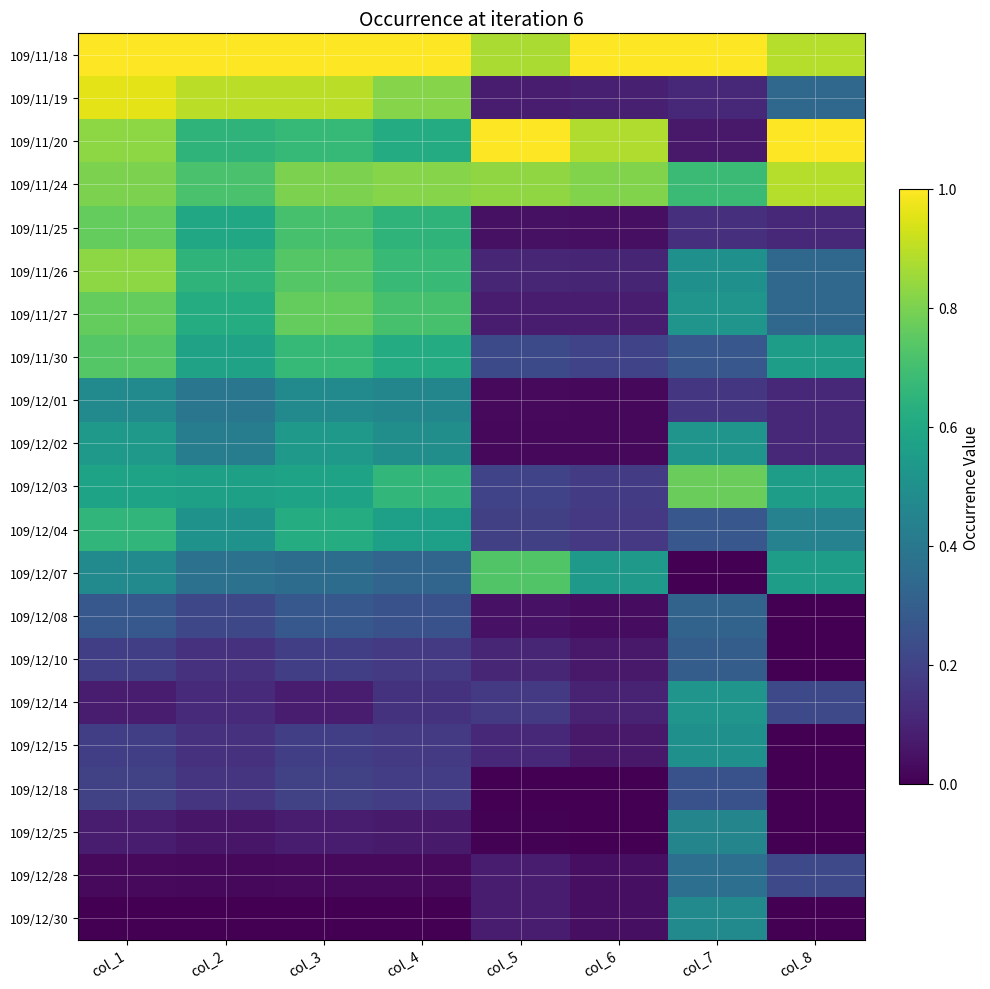

Reading right to left, what are all the values shown in this chart?

109/11/18: col_8=0.9	col_7=1.0	col_6=1.0	col_5=0.9	col_4=1.0	col_3=1.0	col_2=1.0	col_1=1.0
109/11/19: col_8=0.3	col_7=0.1	col_6=0.1	col_5=0.1	col_4=0.8	col_3=0.9	col_2=0.9	col_1=1.0
109/11/20: col_8=1.0	col_7=0.1	col_6=0.9	col_5=1.0	col_4=0.6	col_3=0.7	col_2=0.6	col_1=0.8
109/11/24: col_8=0.9	col_7=0.7	col_6=0.8	col_5=0.8	col_4=0.8	col_3=0.8	col_2=0.7	col_1=0.8
109/11/25: col_8=0.1	col_7=0.1	col_6=0.0	col_5=0.0	col_4=0.7	col_3=0.7	col_2=0.6	col_1=0.8
109/11/26: col_8=0.3	col_7=0.5	col_6=0.1	col_5=0.1	col_4=0.7	col_3=0.7	col_2=0.6	col_1=0.8
109/11/27: col_8=0.3	col_7=0.5	col_6=0.1	col_5=0.1	col_4=0.7	col_3=0.8	col_2=0.6	col_1=0.8
109/11/30: col_8=0.6	col_7=0.3	col_6=0.2	col_5=0.2	col_4=0.6	col_3=0.7	col_2=0.6	col_1=0.7
109/12/01: col_8=0.1	col_7=0.2	col_6=0.0	col_5=0.0	col_4=0.5	col_3=0.5	col_2=0.4	col_1=0.5
109/12/02: col_8=0.1	col_7=0.5	col_6=0.0	col_5=0.0	col_4=0.5	col_3=0.5	col_2=0.4	col_1=0.5
109/12/03: col_8=0.6	col_7=0.8	col_6=0.2	col_5=0.2	col_4=0.7	col_3=0.6	col_2=0.6	col_1=0.6
109/12/04: col_8=0.4	col_7=0.3	col_6=0.2	col_5=0.2	col_4=0.6	col_3=0.6	col_2=0.5	col_1=0.7
109/12/07: col_8=0.6	col_7=0.0	col_6=0.5	col_5=0.7	col_4=0.3	col_3=0.4	col_2=0.4	col_1=0.5
109/12/08: col_8=0.0	col_7=0.3	col_6=0.0	col_5=0.0	col_4=0.3	col_3=0.3	col_2=0.2	col_1=0.3
109/12/10: col_8=0.0	col_7=0.3	col_6=0.1	col_5=0.1	col_4=0.2	col_3=0.2	col_2=0.1	col_1=0.2
109/12/14: col_8=0.2	col_7=0.5	col_6=0.1	col_5=0.2	col_4=0.1	col_3=0.1	col_2=0.1	col_1=0.1
109/12/15: col_8=0.0	col_7=0.5	col_6=0.1	col_5=0.1	col_4=0.2	col_3=0.2	col_2=0.1	col_1=0.2
109/12/18: col_8=0.0	col_7=0.3	col_6=0.0	col_5=0.0	col_4=0.2	col_3=0.2	col_2=0.2	col_1=0.2
109/12/25: col_8=0.0	col_7=0.5	col_6=0.0	col_5=0.0	col_4=0.1	col_3=0.1	col_2=0.1	col_1=0.1
109/12/28: col_8=0.2	col_7=0.4	col_6=0.0	col_5=0.1	col_4=0.0	col_3=0.0	col_2=0.0	col_1=0.0
109/12/30: col_8=0.0	col_7=0.5	col_6=0.0	col_5=0.1	col_4=0.0	col_3=0.0	col_2=0.0	col_1=0.0